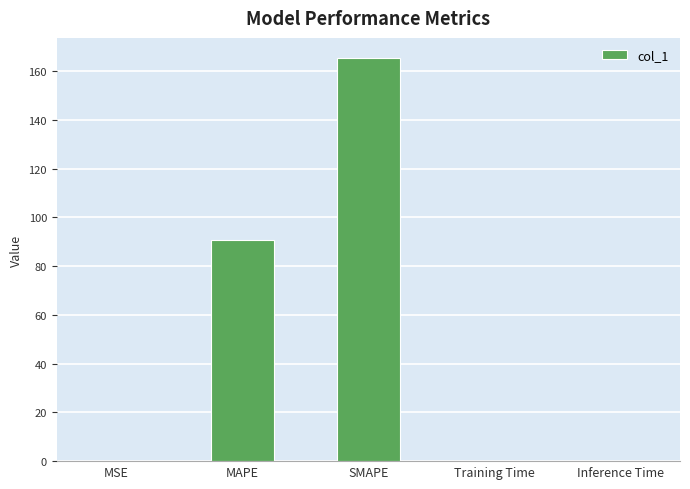

What is the maximum value shown in the chart?

165.3